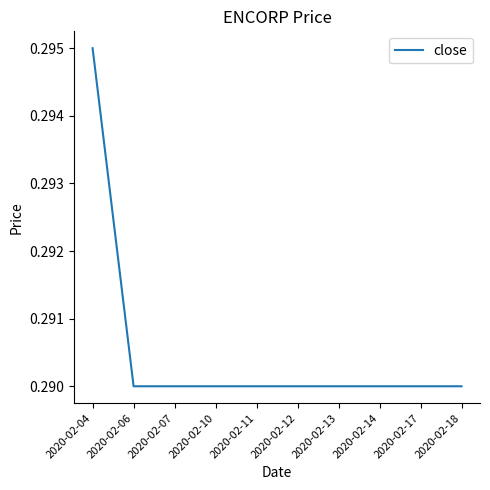

Which label corresponds to the largest value in the chart?

2020-02-04